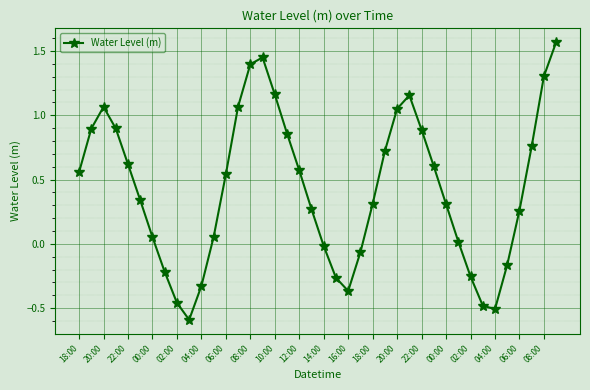

True or false: the data has more than 0 interior local peaks.

True